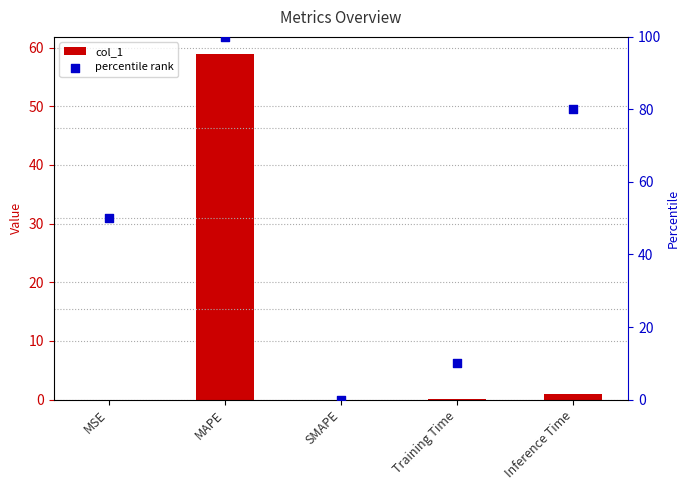

Which series has the largest total across all categories?

percentile rank